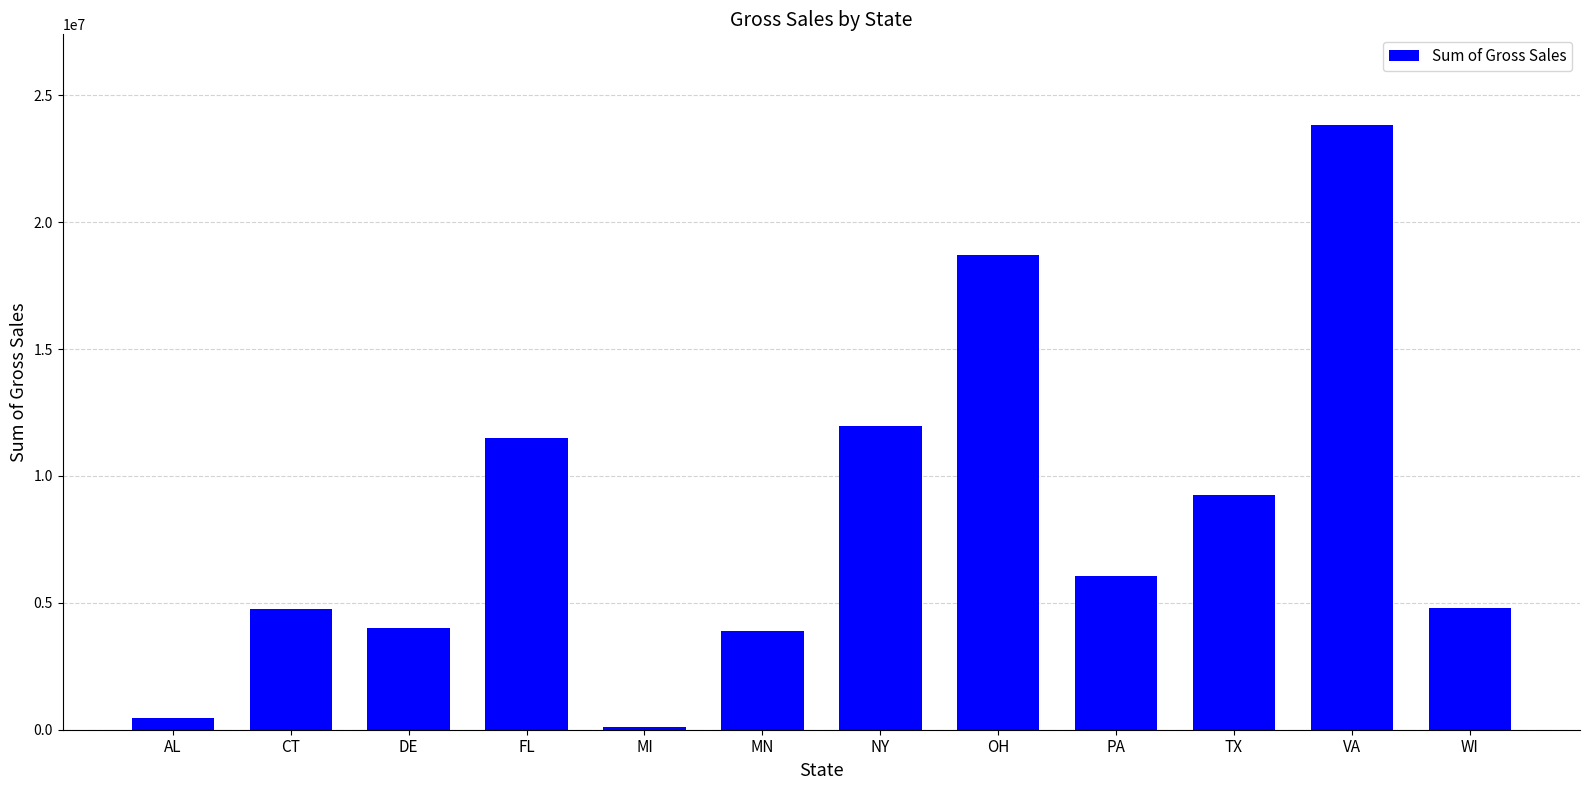

The chart shows a value of 16638869.9 at TX. True or false?

False